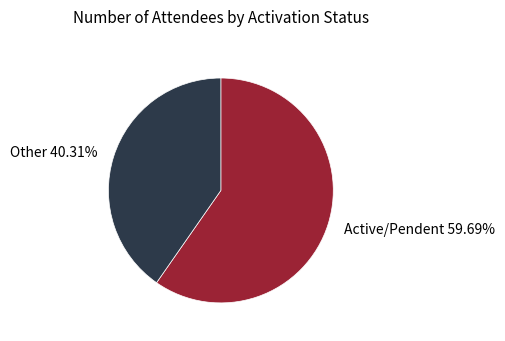

Rank the categories by value from lowest to highest.

Other 40.31%, Active/Pendent 59.69%